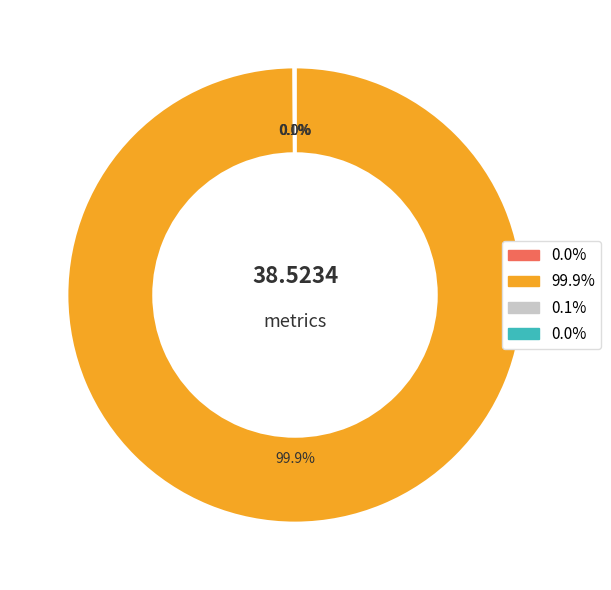

Does any single category account for the majority?

Yes